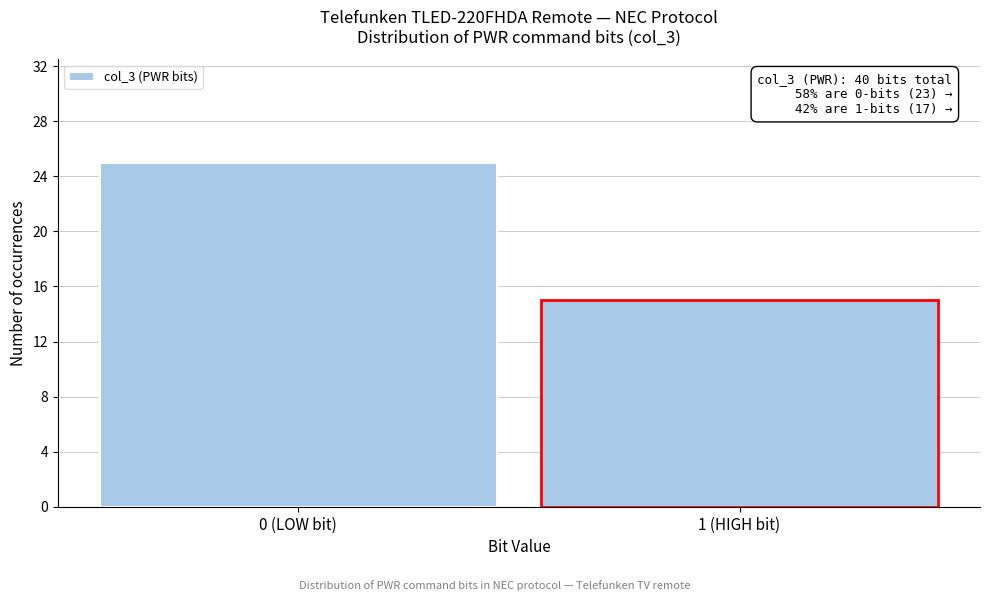

Reading left to right, transcribe all the data shown in this chart.

0 (LOW bit)=25	1 (HIGH bit)=15